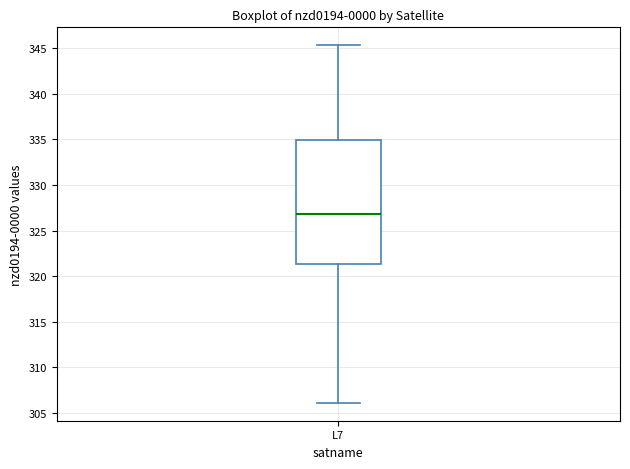

Read this box plot against the y-axis: the position of the median line, the range covered by the box, and the ends of both whiskers. The values are not printed on the chart, so give them approximately, as read against the axis.

median 327.0, box 321.5 to 335.0, whiskers 306.0 to 345.5